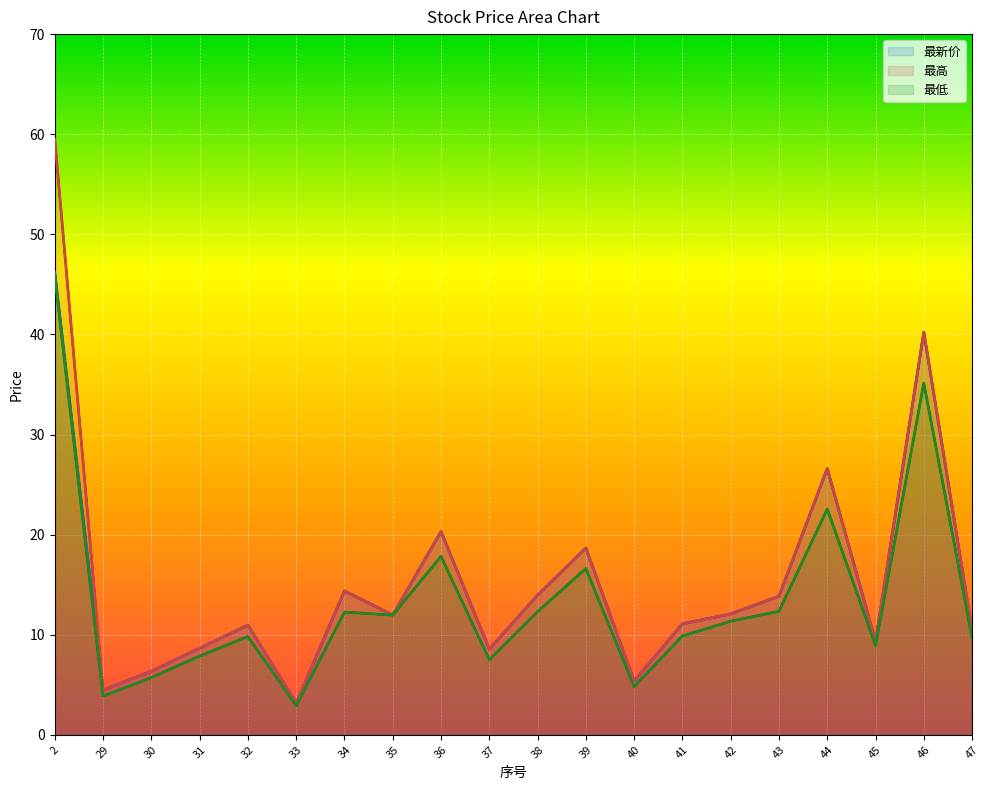

At which category is the sum across all series the highest?

2